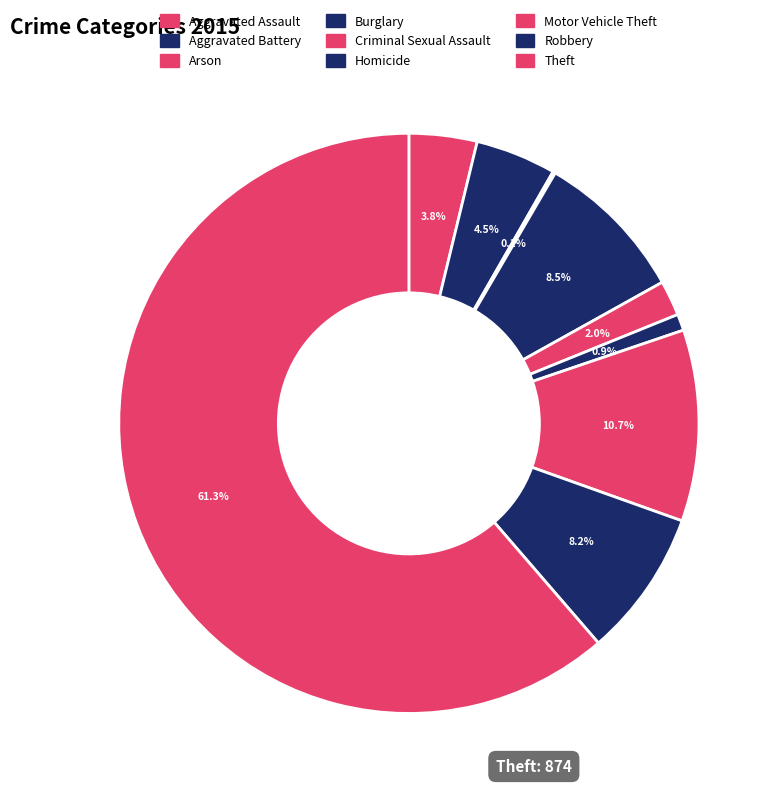

Do Burglary and Criminal Sexual Assault together represent more than half of the pie?

No